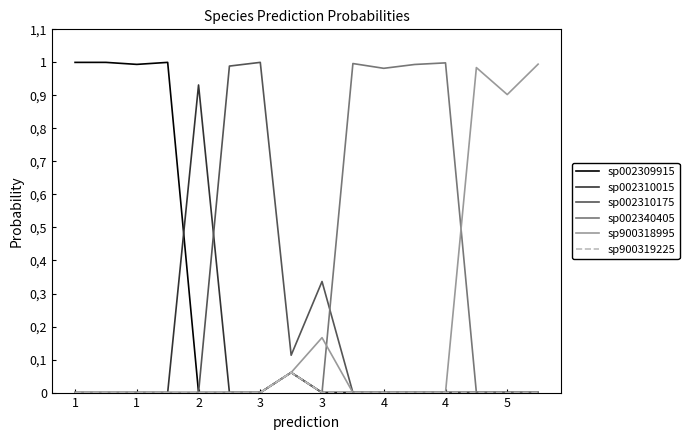

What are all the series names shown in the legend?

sp002309915, sp002310015, sp002310175, sp002340405, sp900318995, sp900319225